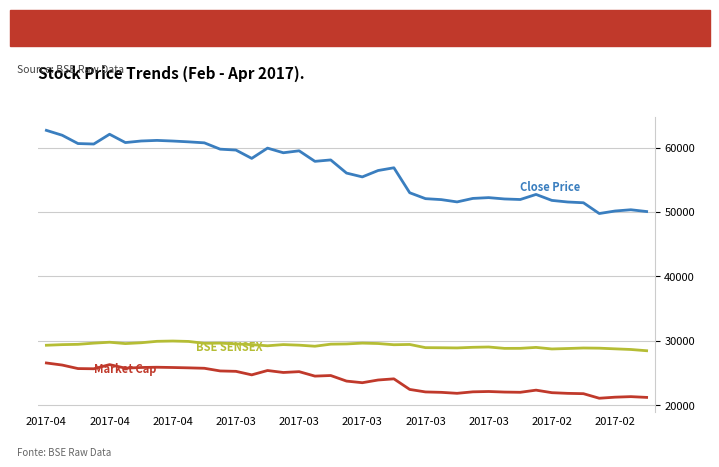

What is the minimum value shown in the chart?

21096.3